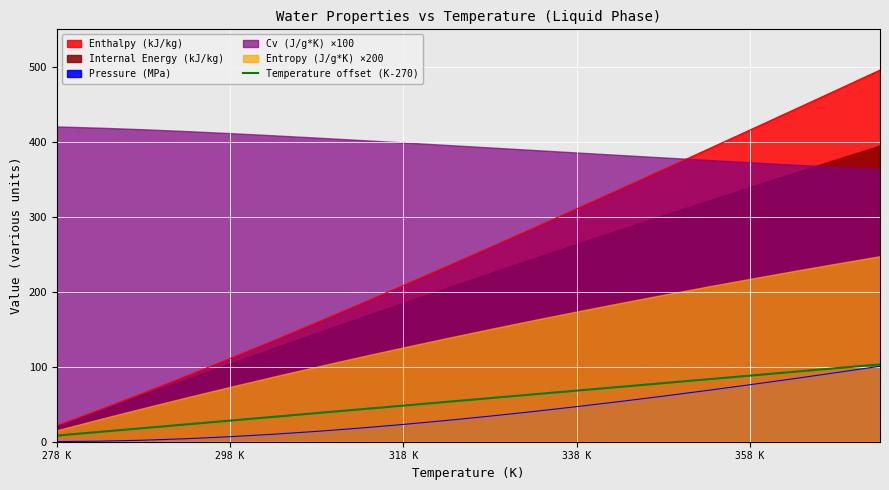

Does the chart display data point markers on the line(s)?

No